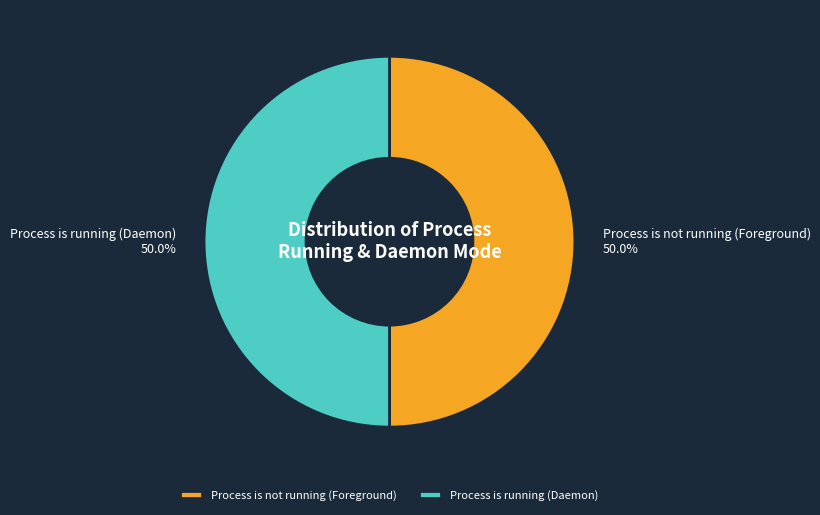

Is the sum of Process is running (Daemon) and Process is not running (Foreground) greater than half?

Yes